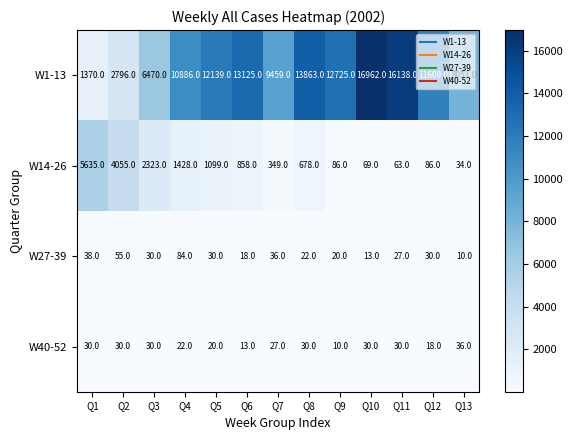

Which series has the widest spread of values?

W1-13